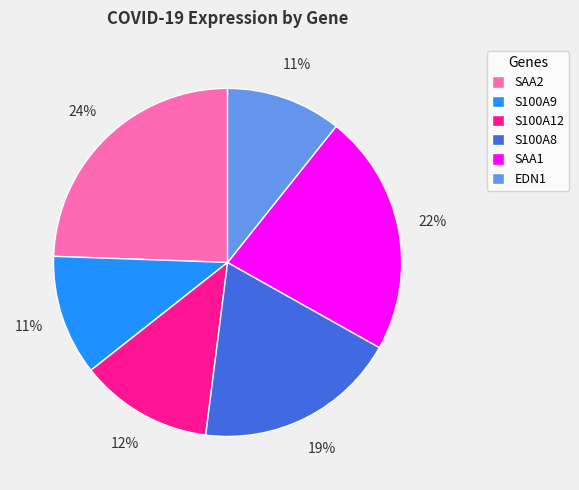

To the nearest percent, what is the average slice percentage?

17%